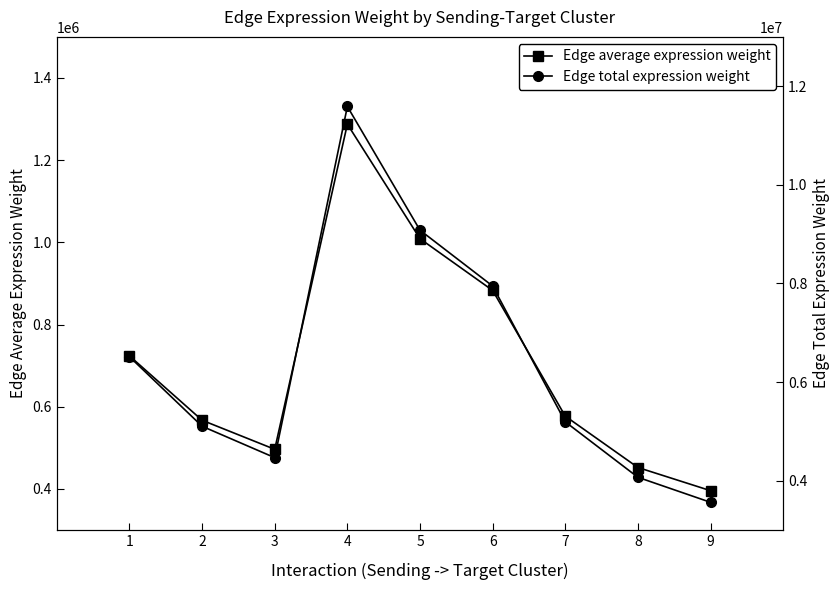

At 2, list the series in order from smallest to largest.

Edge average expression weight, Edge total expression weight